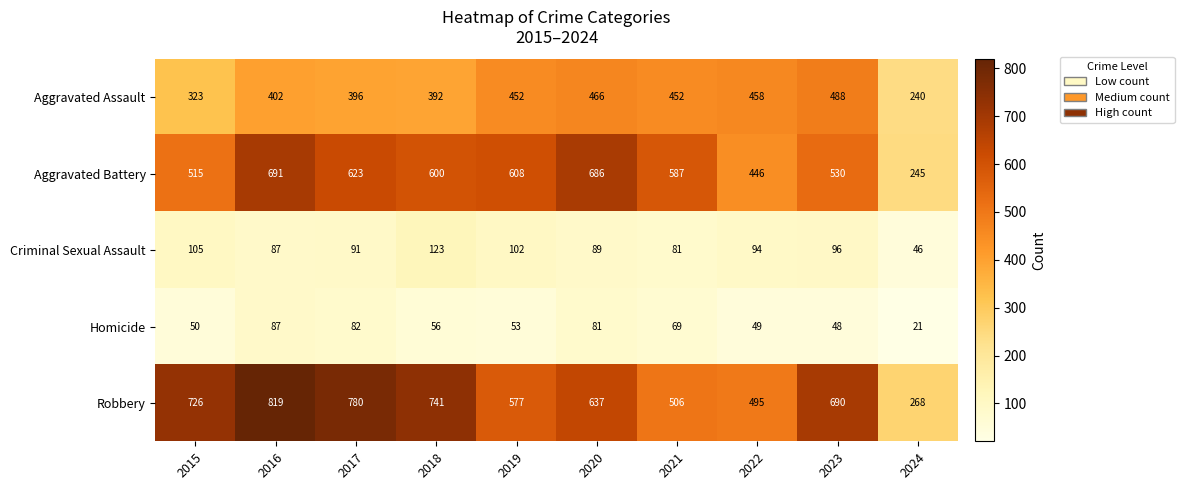

What is the approximate value of Homicide at 2021, to the nearest 5?

70